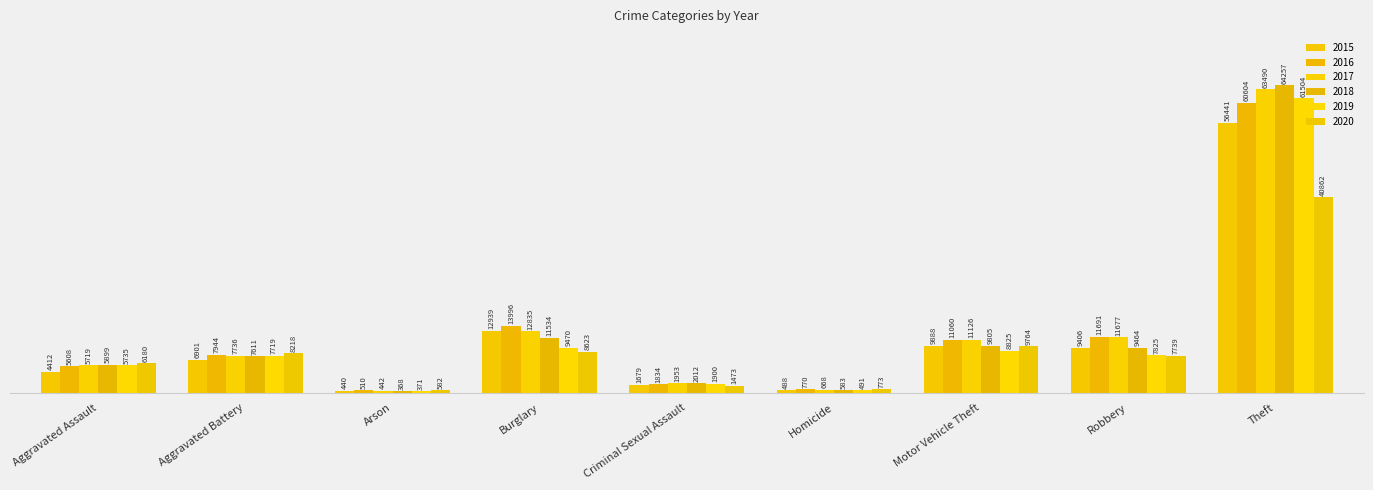

What is the difference between the maximum and second lowest values in the 2020 series?

40089